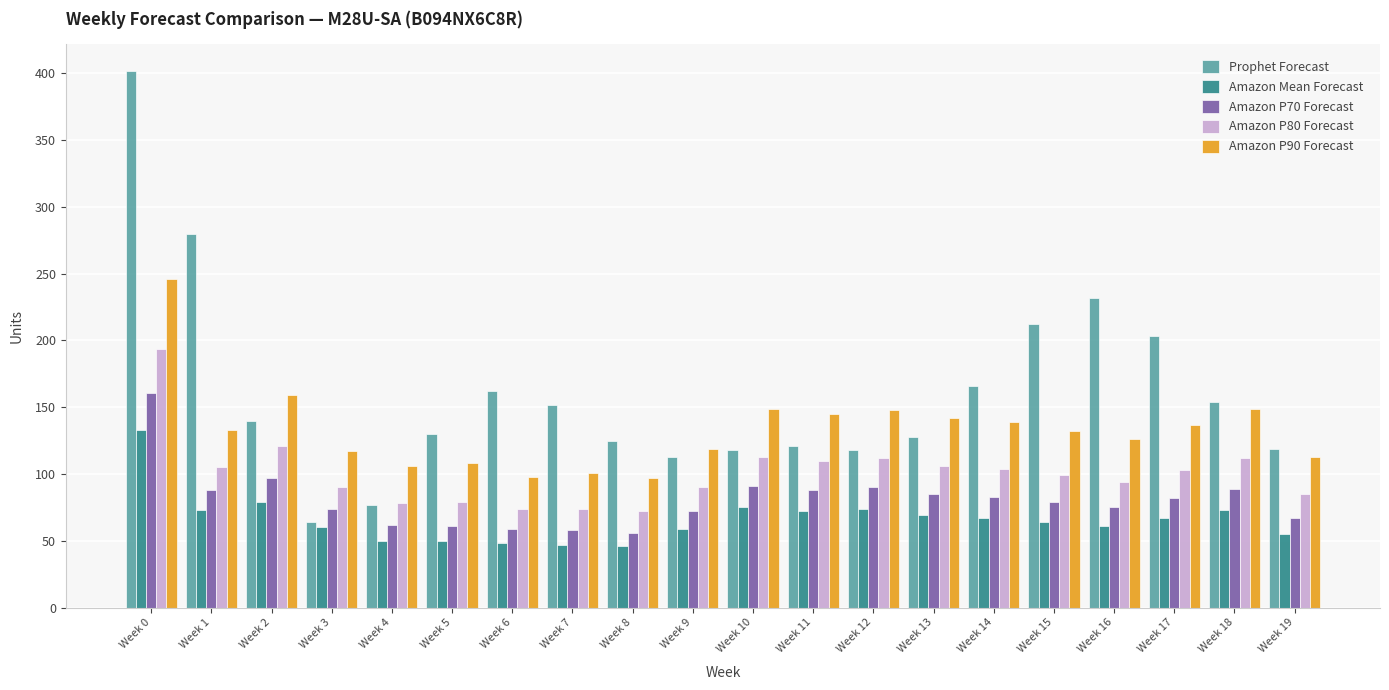

What is the difference between the Amazon P80 Forecast values at Week 7 and Week 11?

36